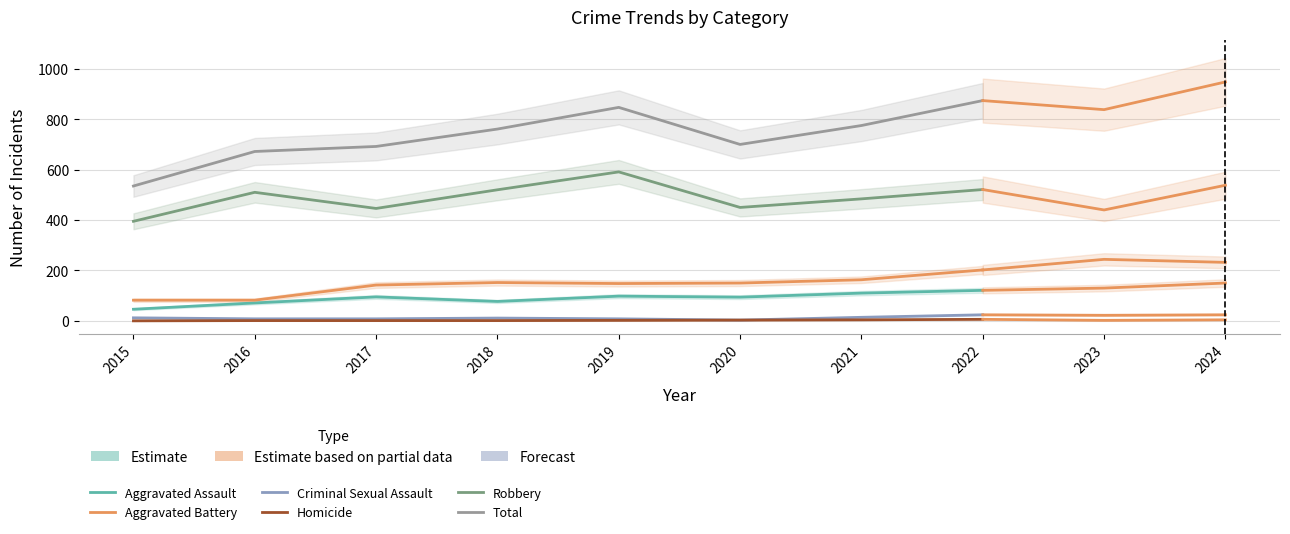

What is the sum of the Criminal Sexual Assault values at 2020 and 2018?

14